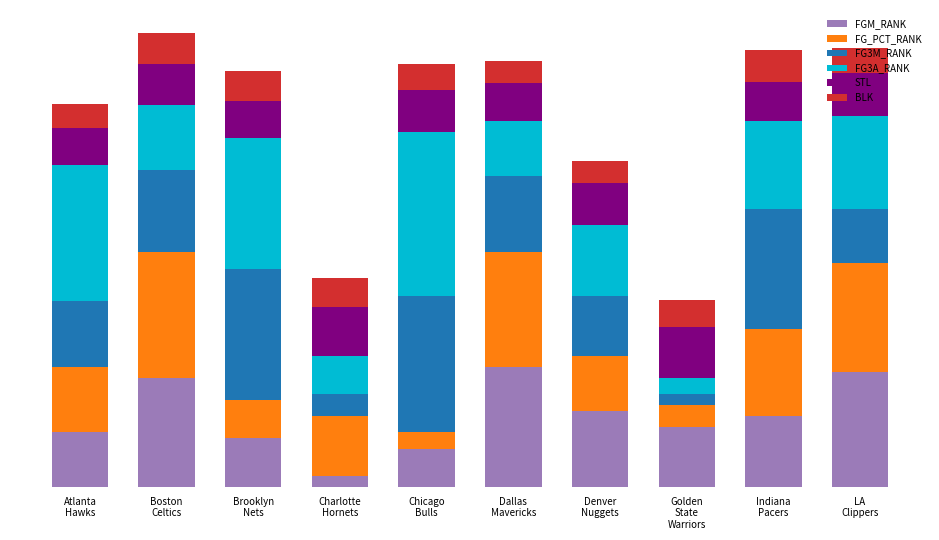

Does the chart contain any negative values?

No